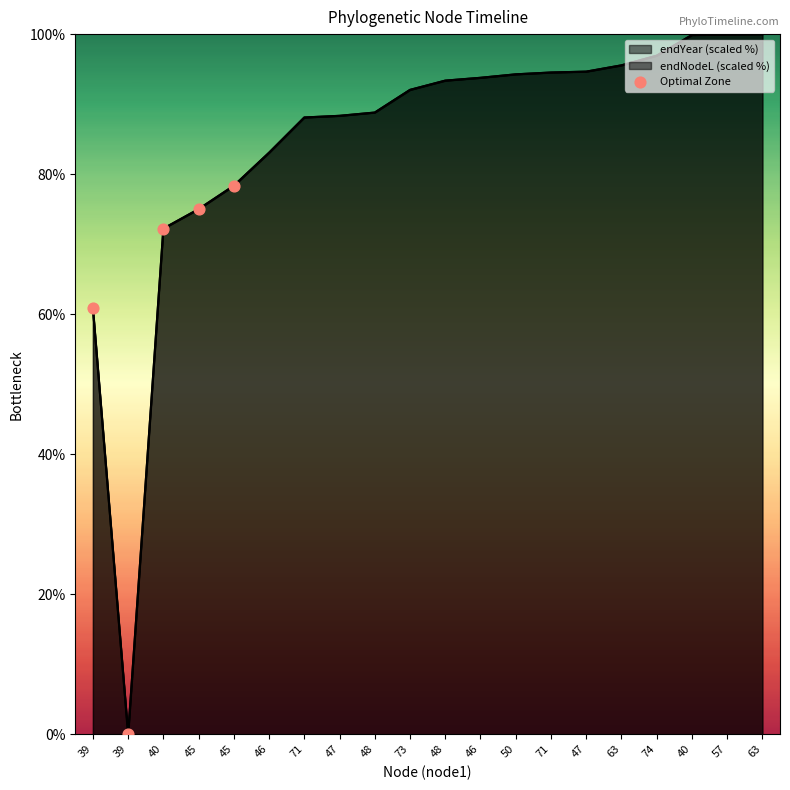

Approximately how many times larger is the value at 40 compared to 45?

1.0